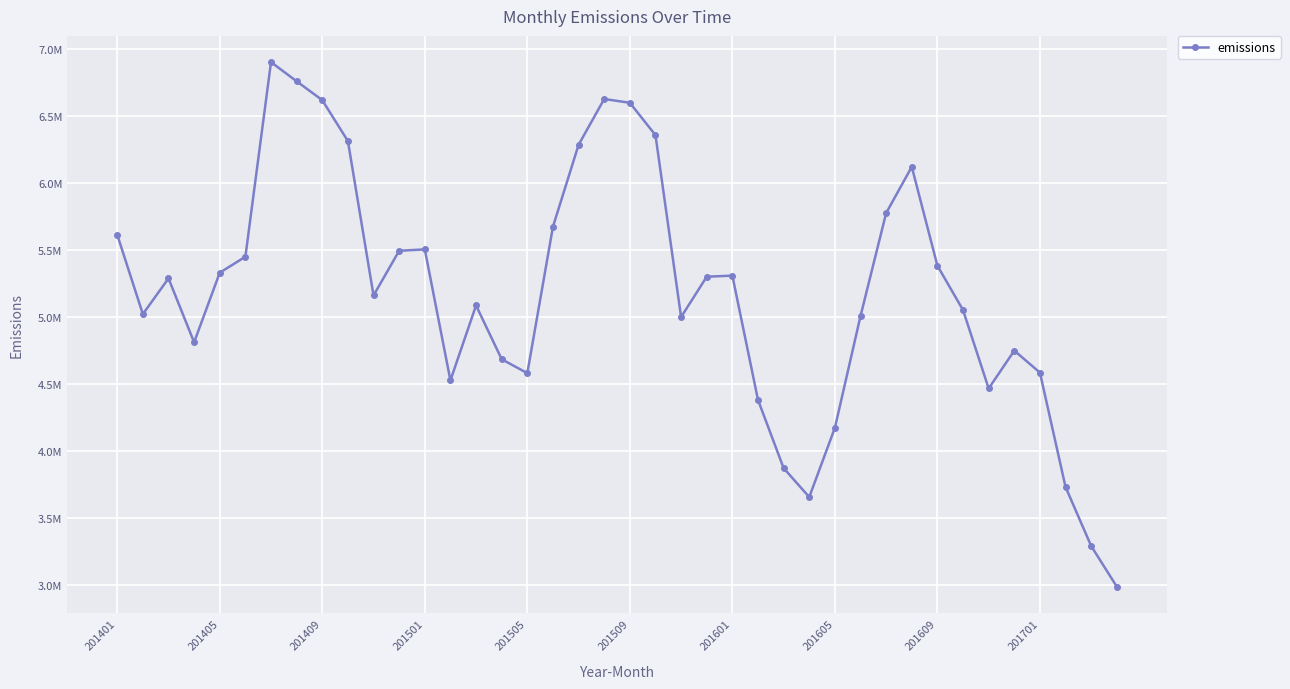

How many points are lower than both their immediate neighbors (excluding endpoints)?

8